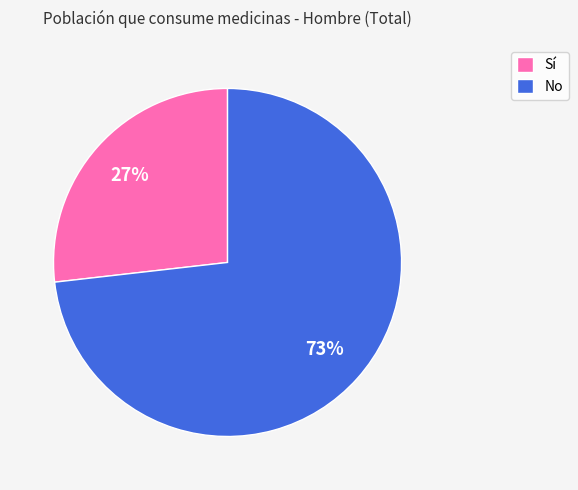

True or false: Sí accounts for 27% of the total.

True